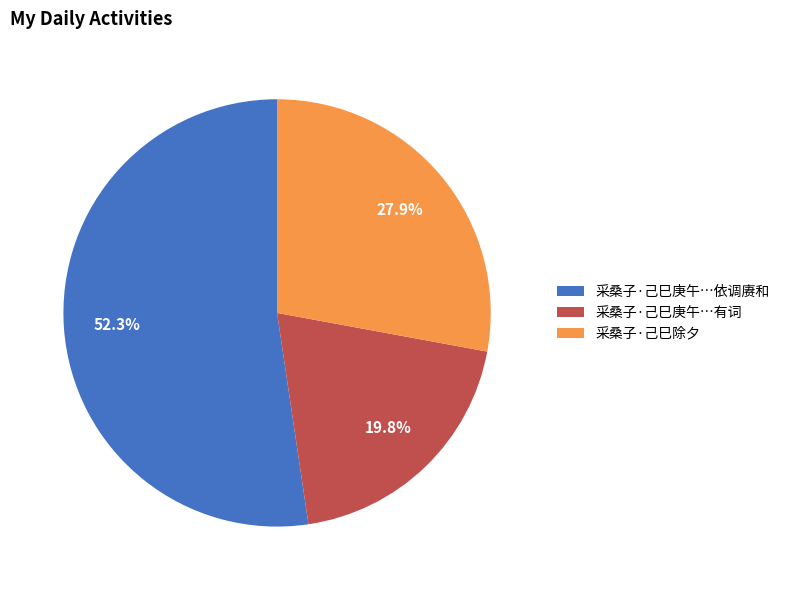

Rank the categories by value from lowest to highest.

采桑子·己巳庚午…有词, 采桑子·己巳除夕, 采桑子·己巳庚午…依调赓和